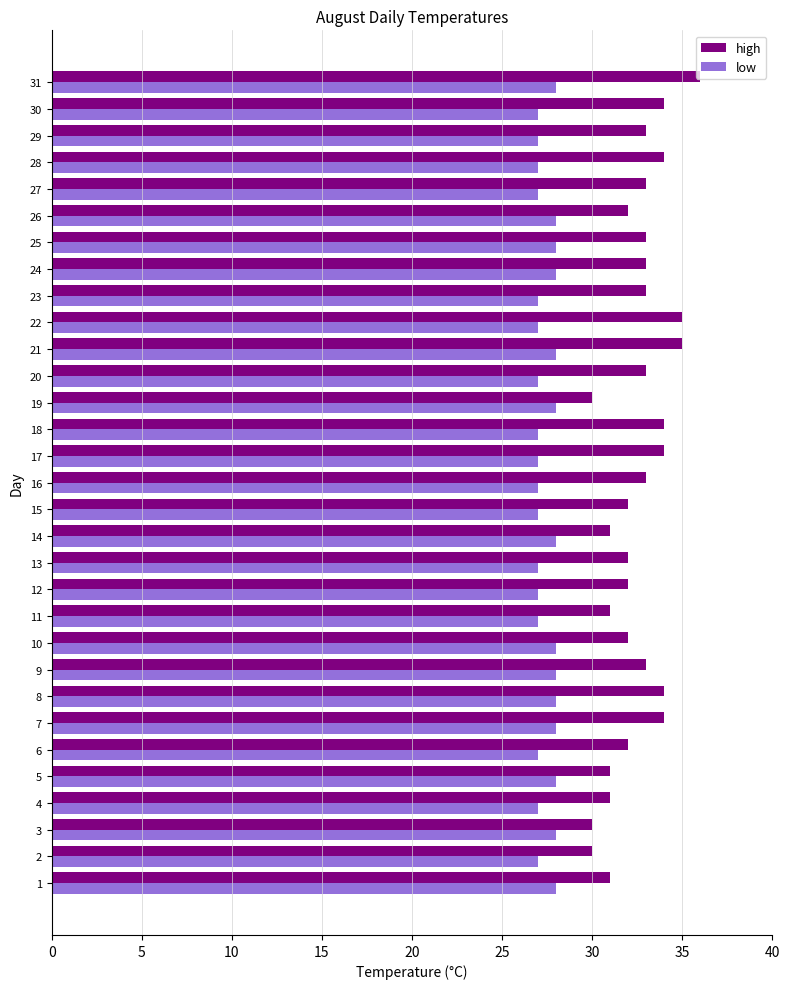

Rank the series by their average value, from highest to lowest.

high, low